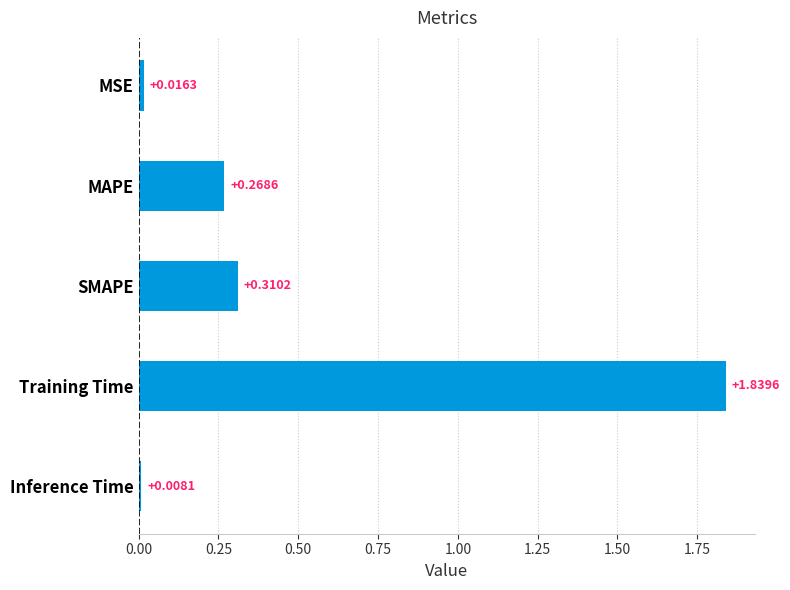

Which has a higher value, Training Time or MAPE?

Training Time